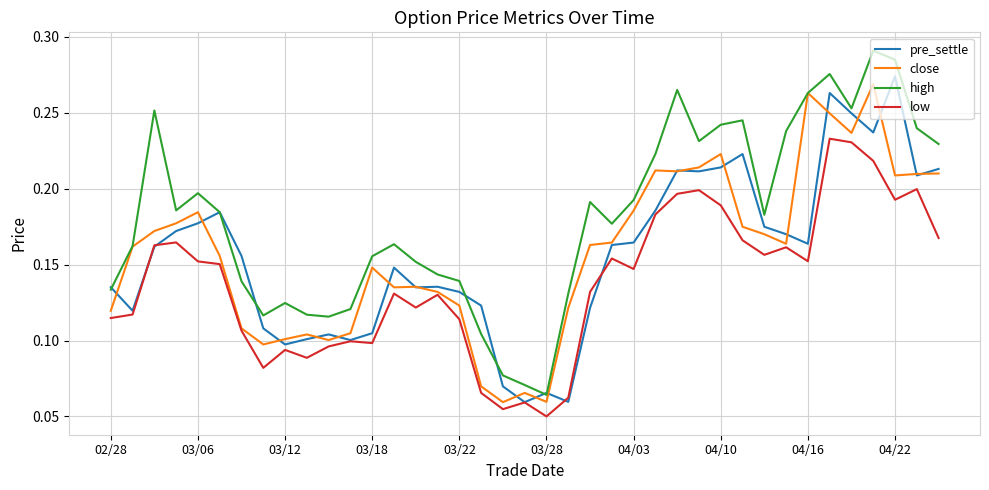

True or false: low and high cross at least once.

False